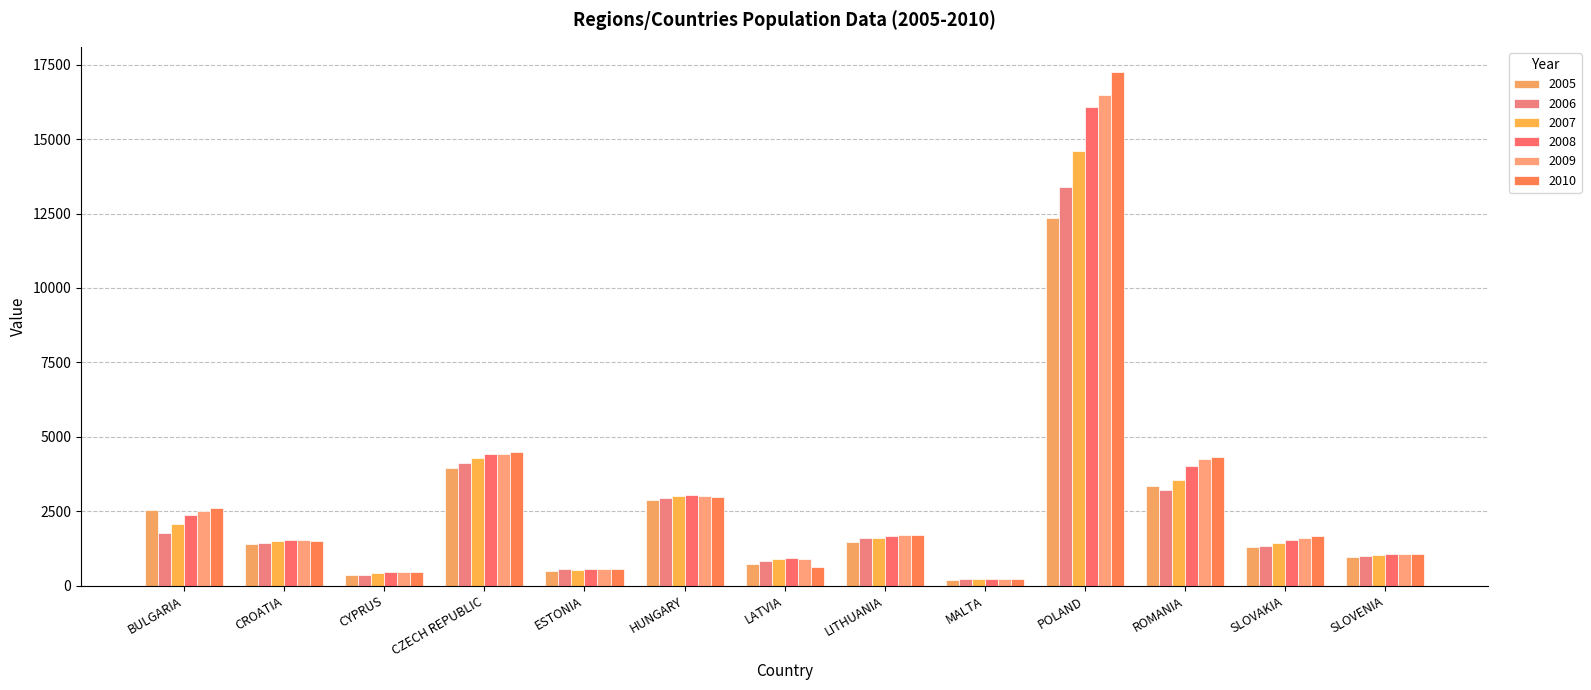

At which category is the sum across all series the highest?

POLAND